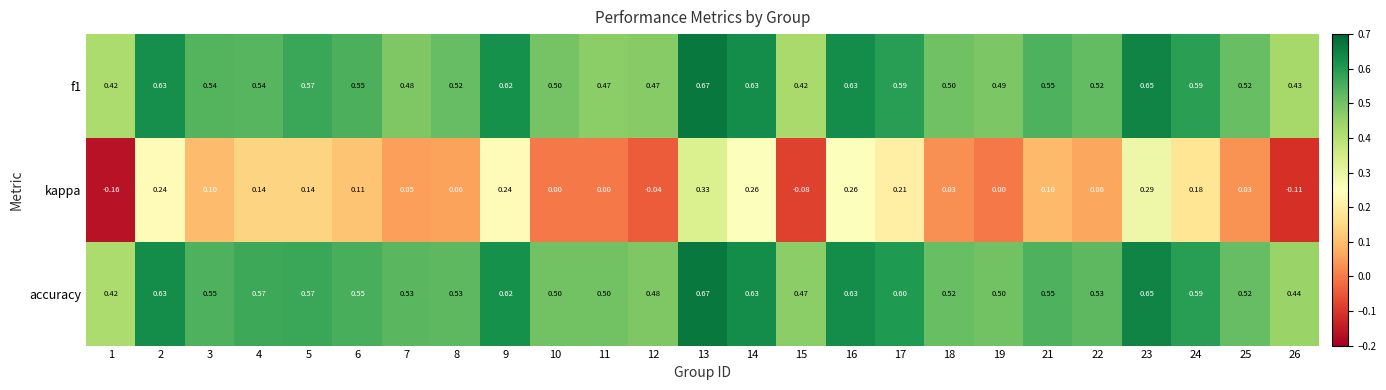

At which category is the sum across all series the highest?

13